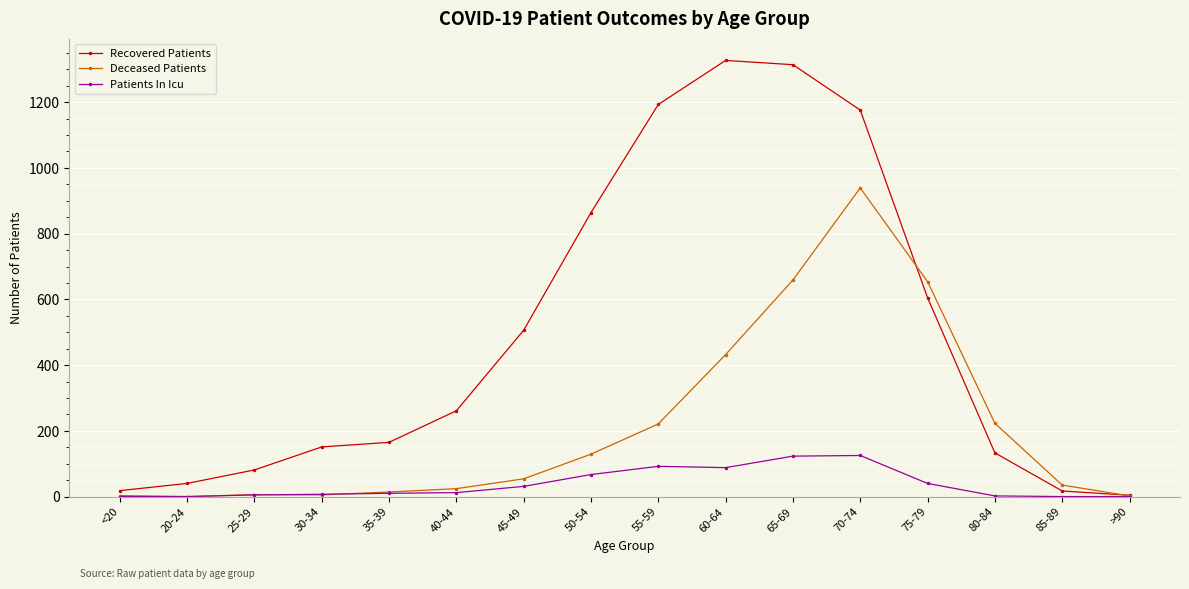

At which label is Deceased Patients closest to 469?

60-64